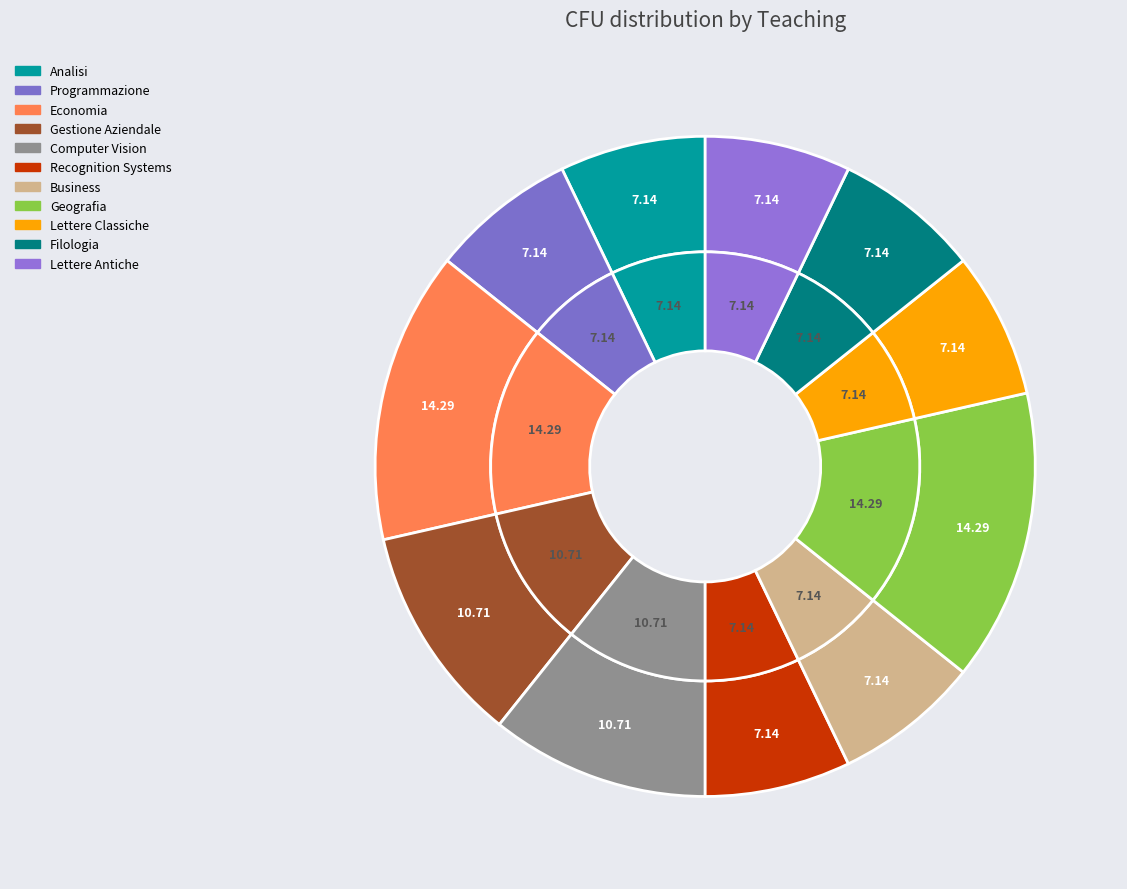

Rank the categories by value from lowest to highest.

Analisi, Programmazione, Recognition Systems, Business, Lettere Classiche, Filologia, Lettere Antiche, Gestione Aziendale, Computer Vision, Economia, Geografia